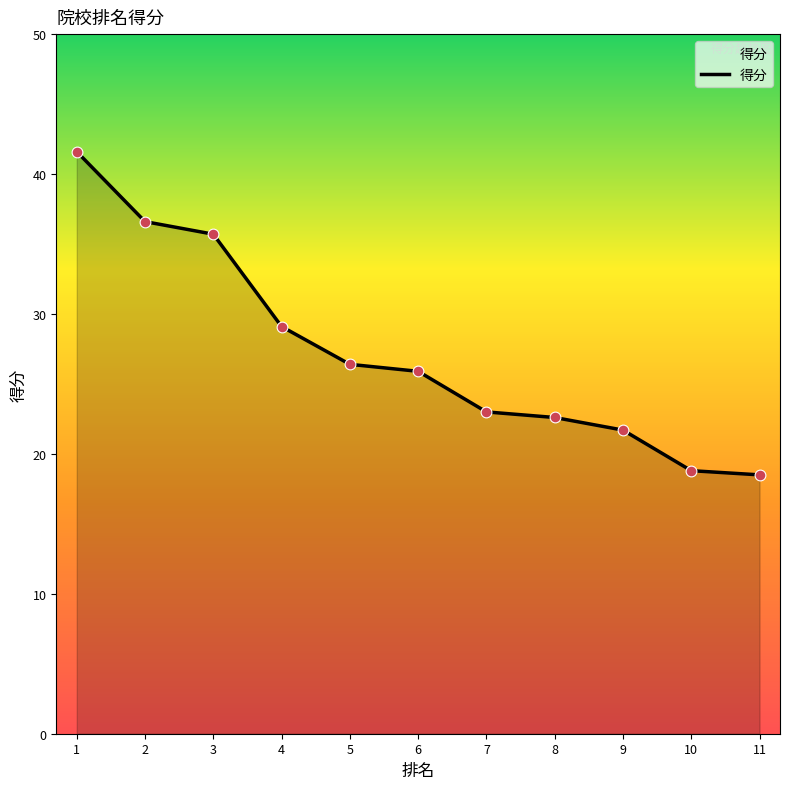

Between 7 and 6, which is larger?

6